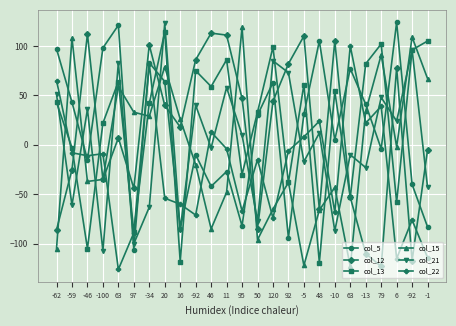

List the labels in order of col_13 value, largest first.

20, -1, 79, 120, -92, 11, -13, -92, 63, -5, 46, -10, -62, -34, 50, -100, -59, 95, 92, 63, 6, 97, -46, 16, 48